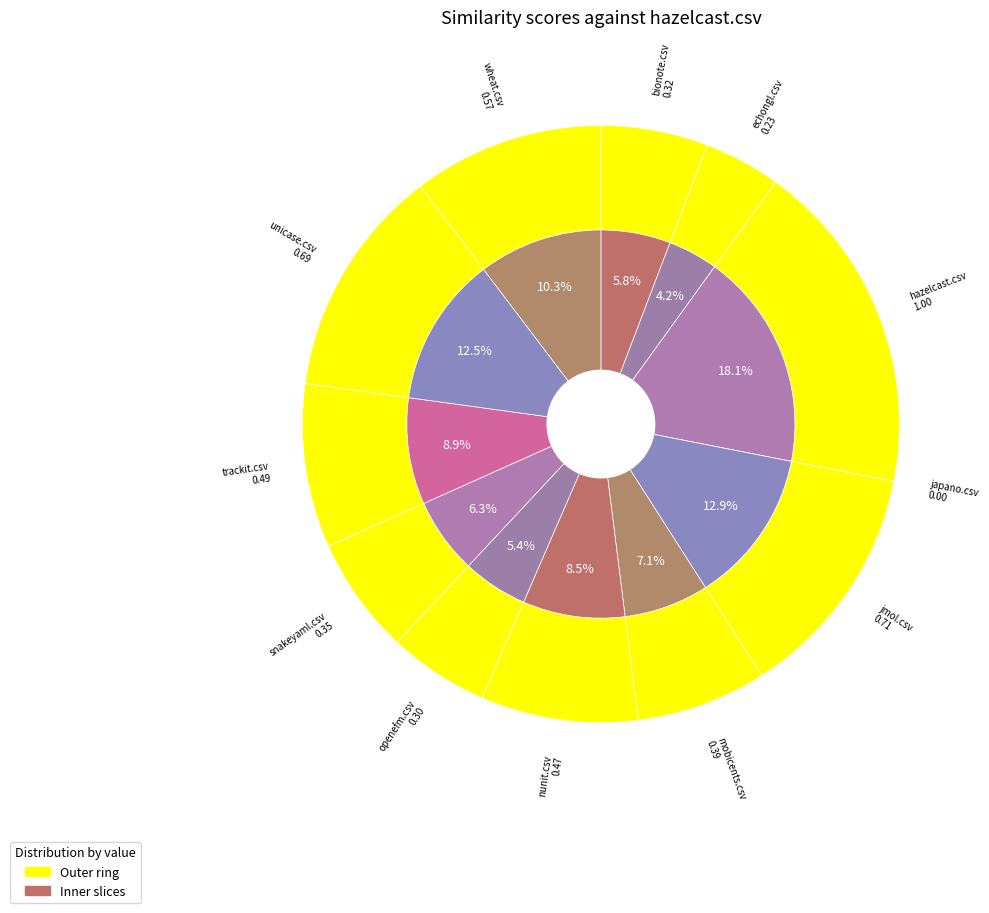

Rank the categories by value from lowest to highest.

japano.csv, echongl.csv, openefm.csv, bionote.csv, snakeyaml.csv, mobicents.csv, nunit.csv, trackit.csv, wheat.csv, unicase.csv, jmol.csv, hazelcast.csv